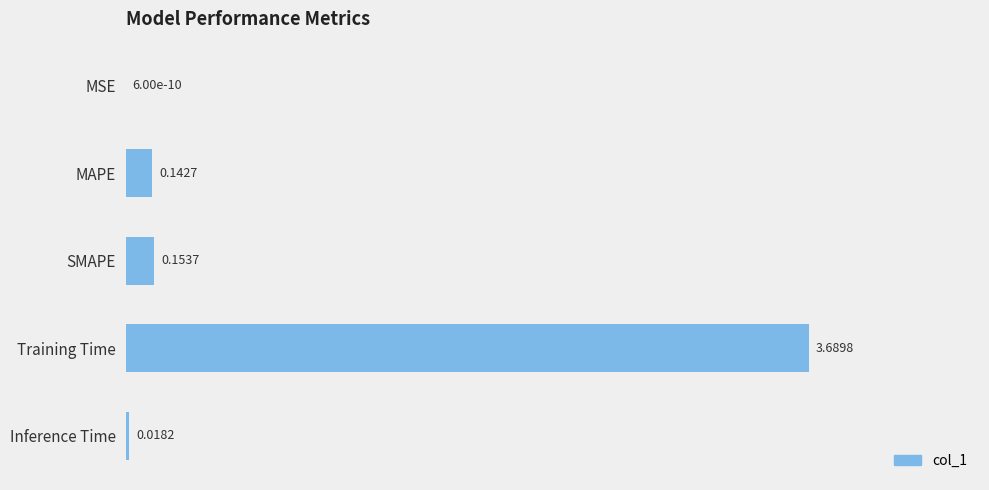

What is the change in value from MSE to SMAPE?

+0.2